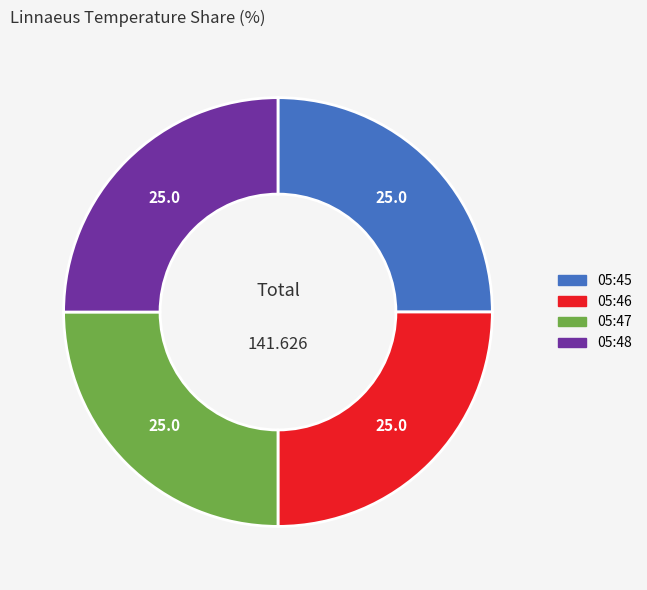

Is there a majority slice in this chart?

No